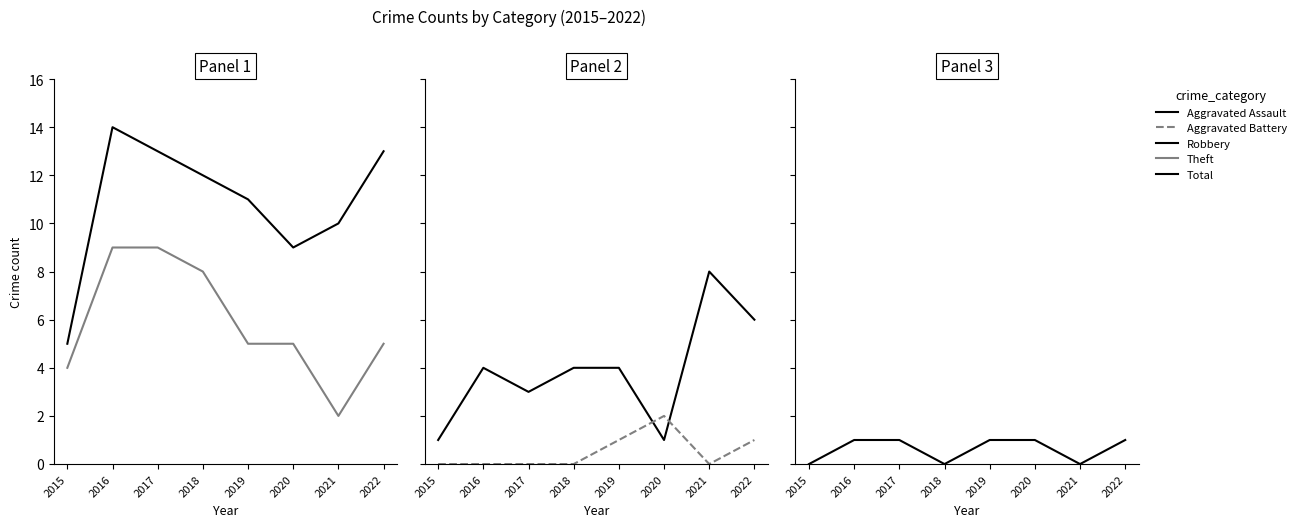

What is the average value of the Aggravated Assault series?

1